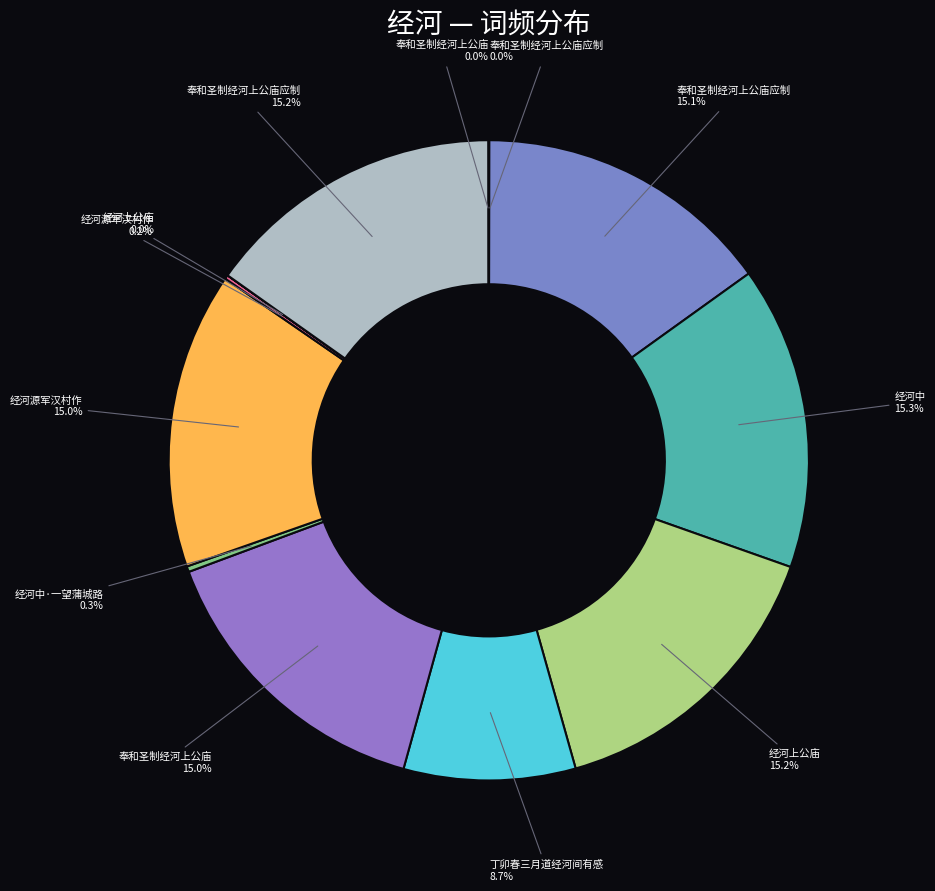

Count the number of slices in the pie.

12